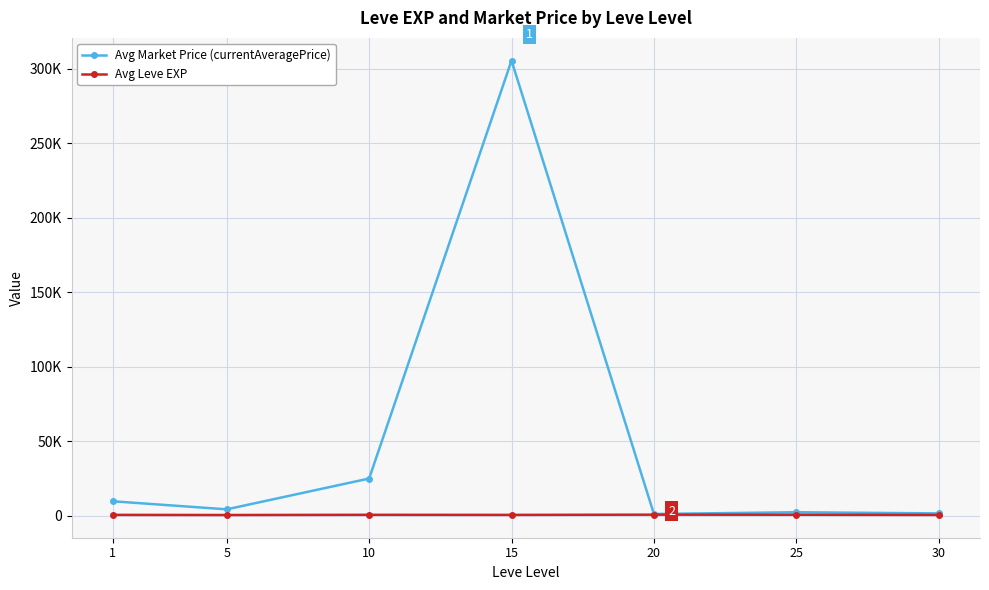

What is the difference between the maximum and minimum values in the Avg Leve EXP series?

225.0